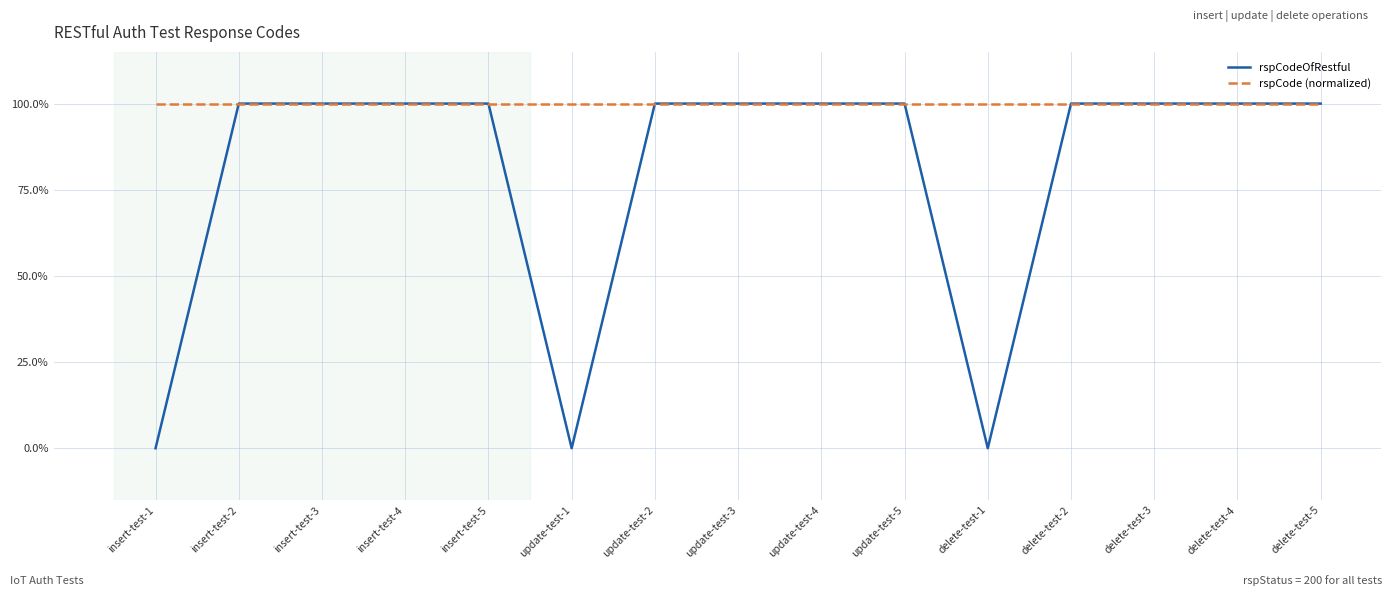

The value of rspCode (normalized) at delete-test-5 is 100. True or false?

True